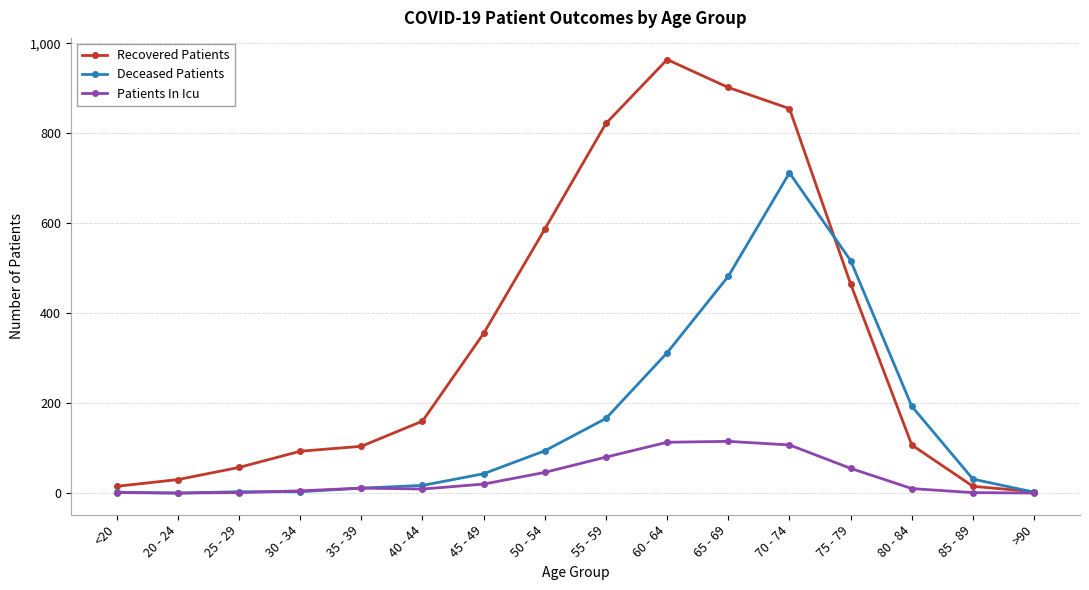

What is the label of the 13th point from the right?

30 - 34